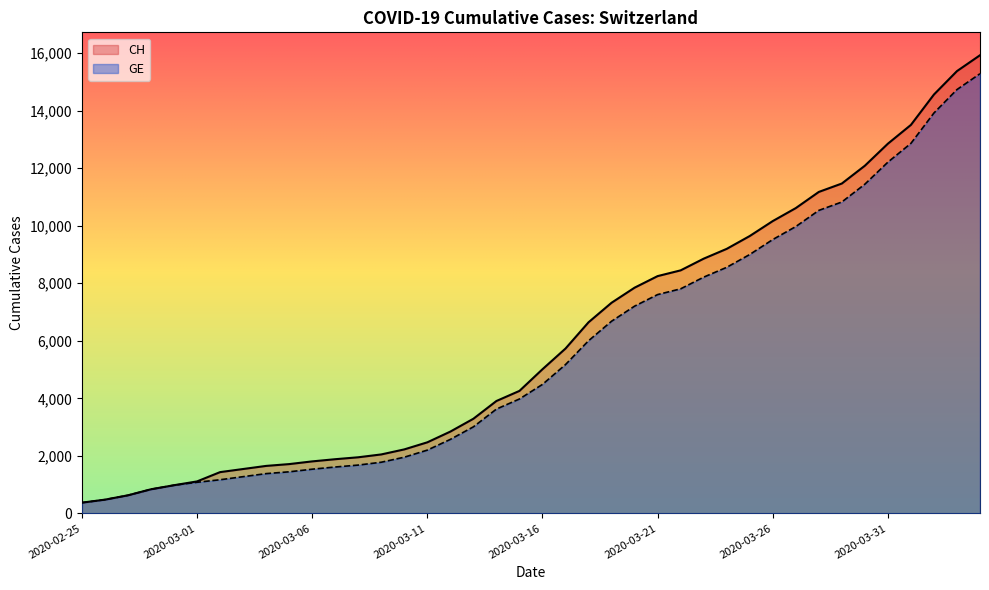

What are all the series names shown in the legend?

CH, GE